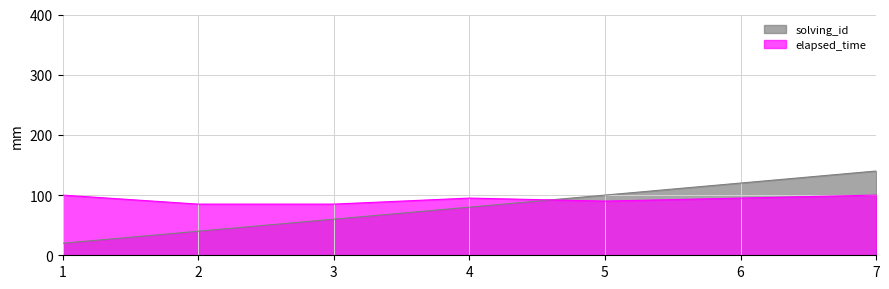

Reading left to right, list all the values displayed in this chart.

solving_id: 20	40	60	80	100	120	140
elapsed_time: 100	85	85	95	90	95	100